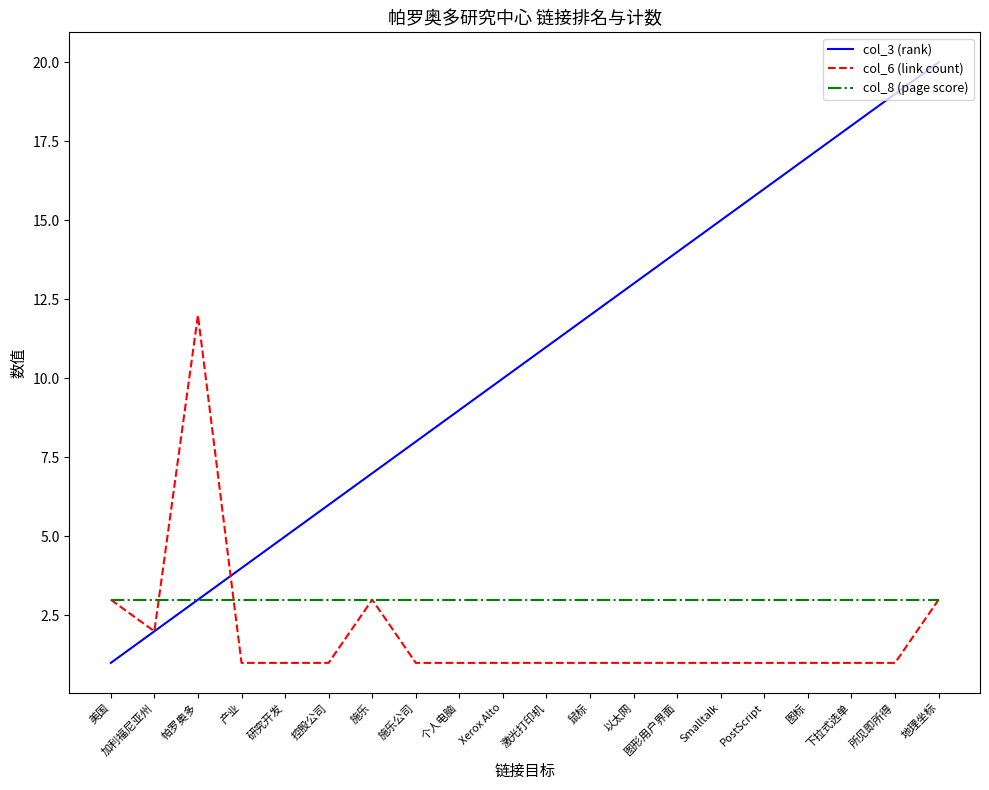

What is the greatest value displayed?

20